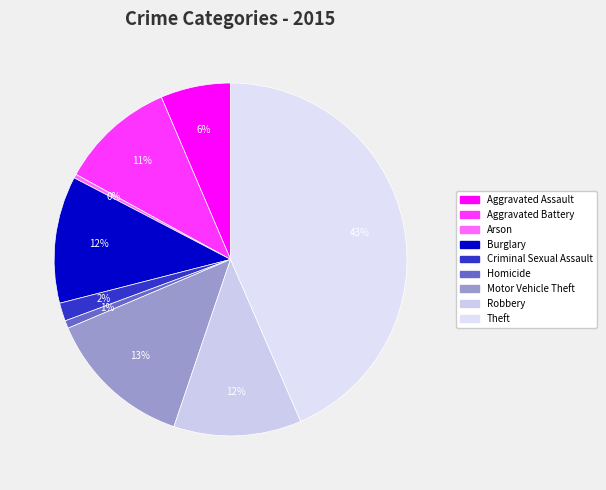

Between Aggravated Assault and Aggravated Battery, which is larger?

Aggravated Battery